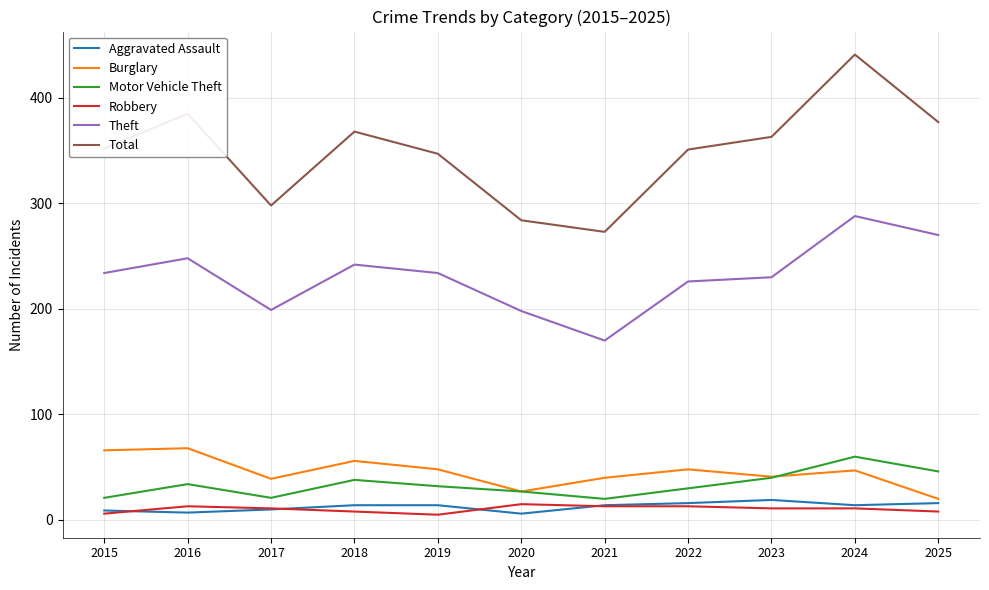

Which series has the largest range (max minus min)?

Total